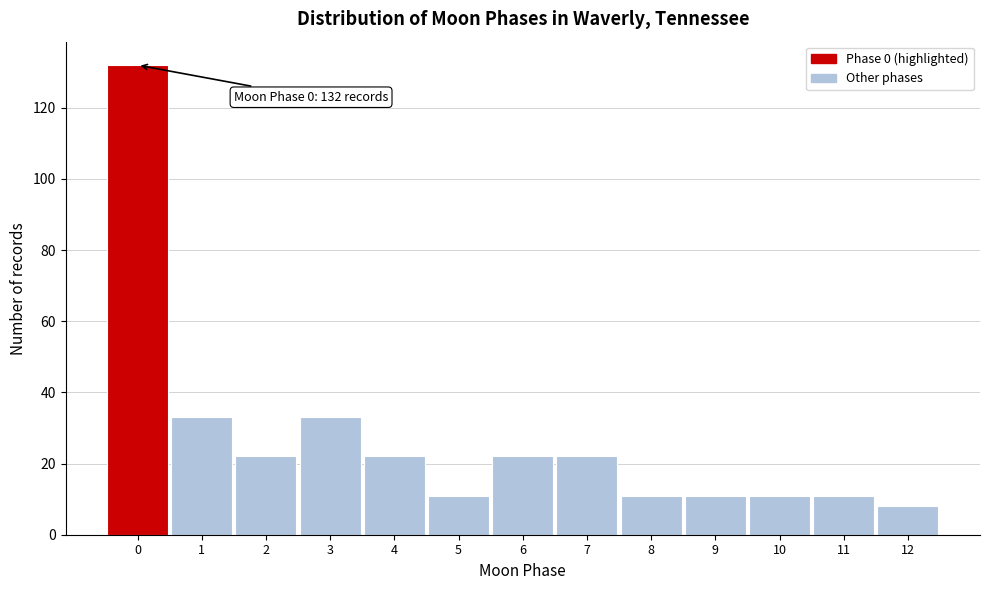

Which range on the x-axis has the tallest bar?

-0.5 to 0.5